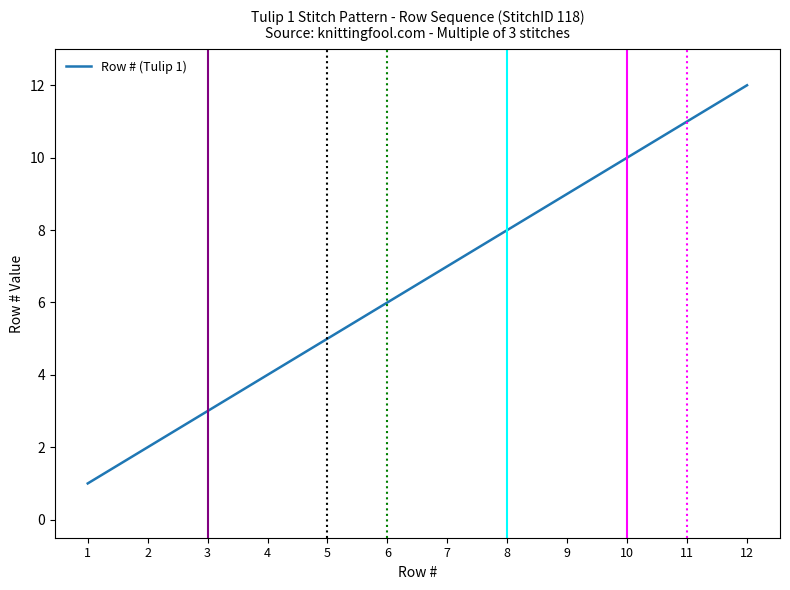

How many lines are shown in the chart?

1